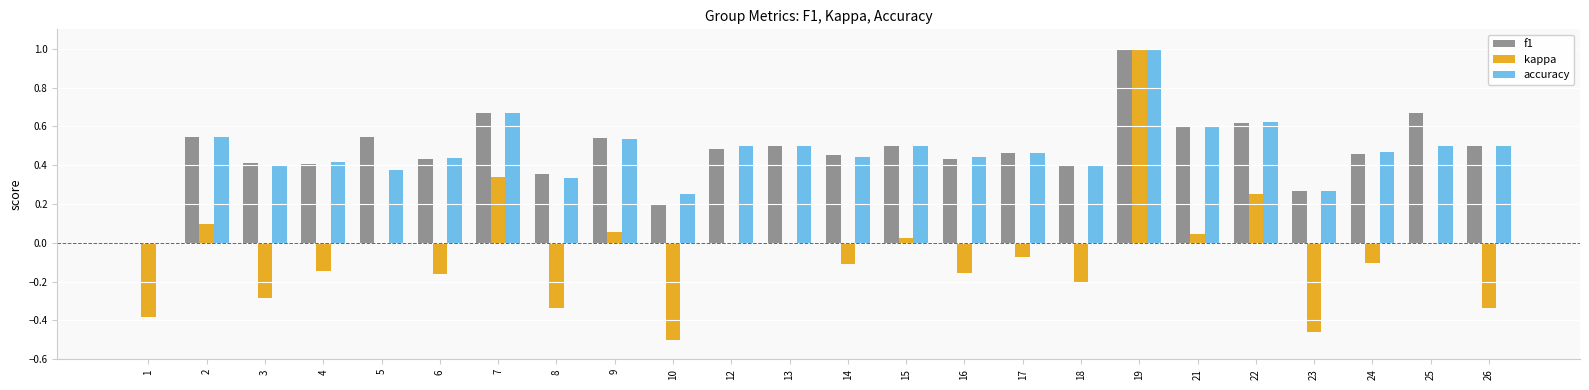

Count the number of categories in the chart.

24